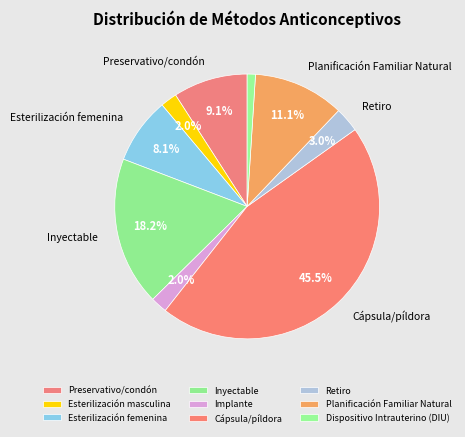

To the nearest percent, what is the difference between the Retiro and Implante slice percentages?

1%